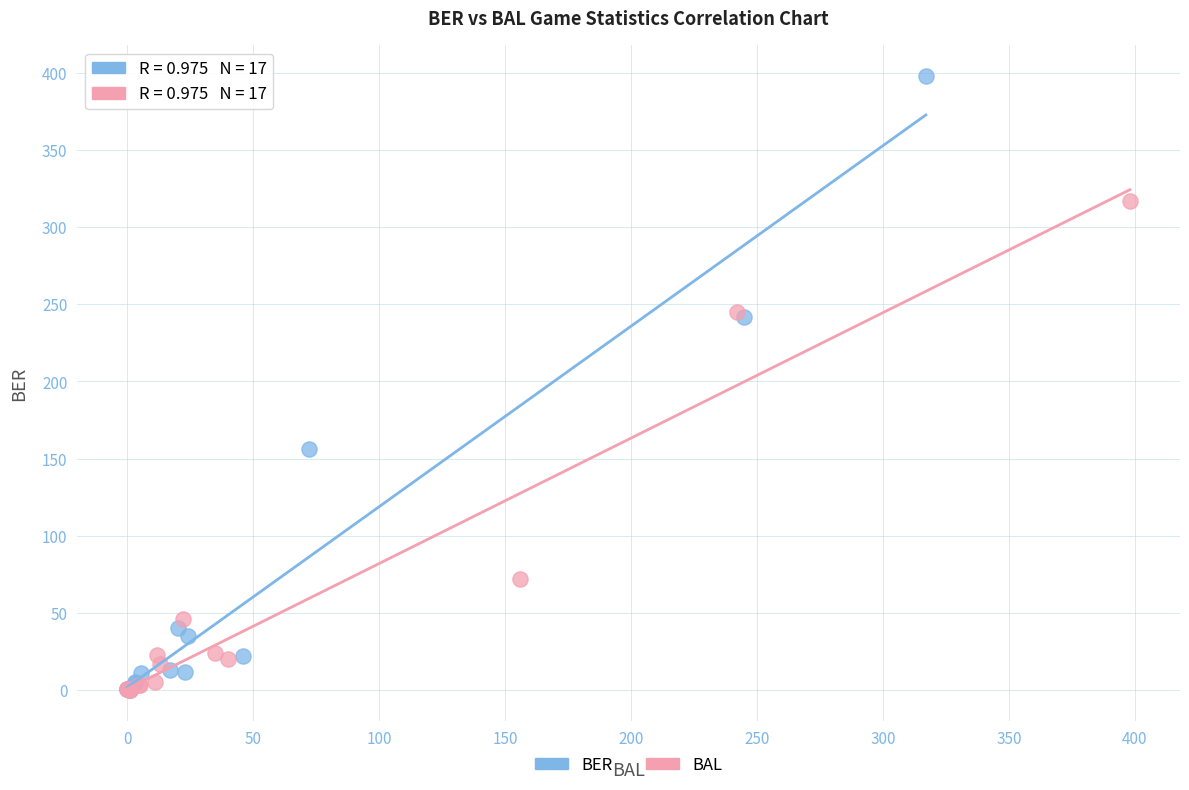

Which series contains the highest Y value?

BER